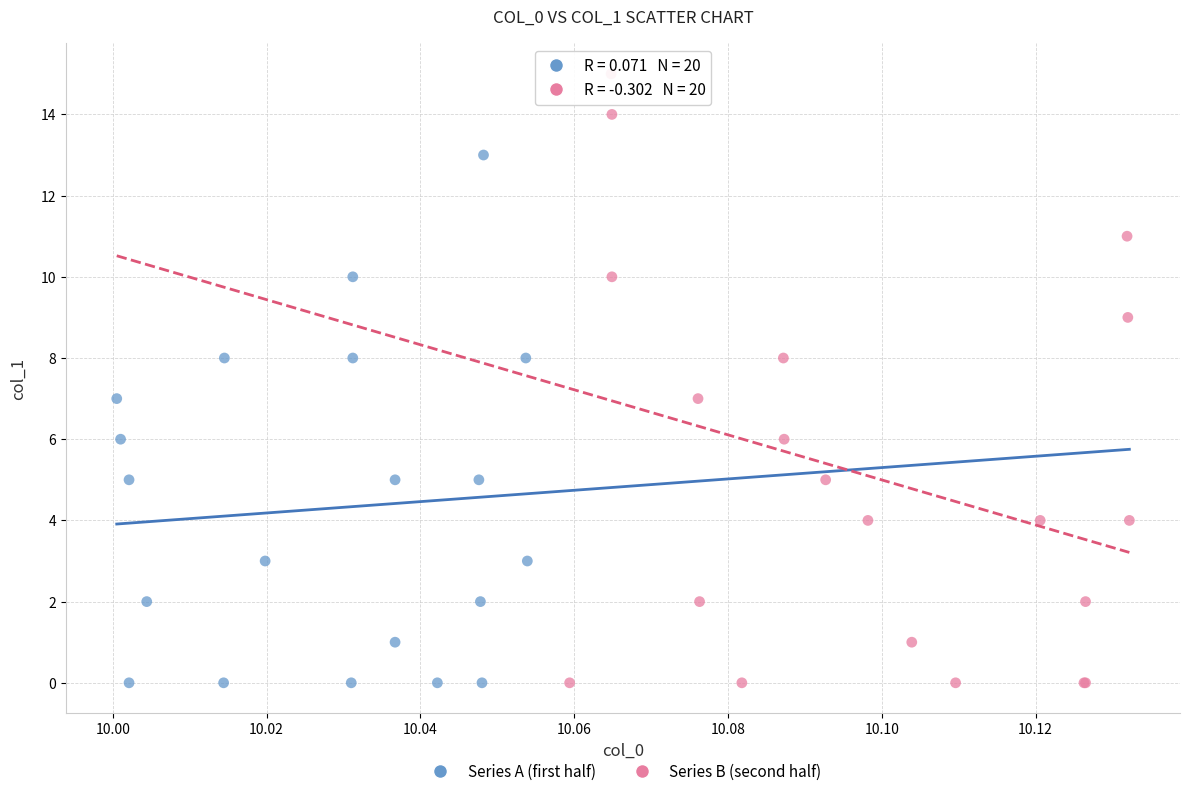

What are all the series names shown in the legend?

Series A (first half), Series B (second half)